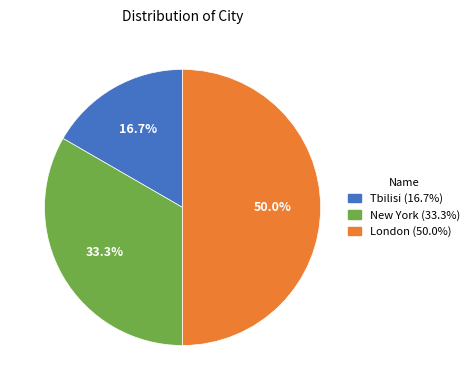

To the nearest percent, what is the average slice percentage?

33%